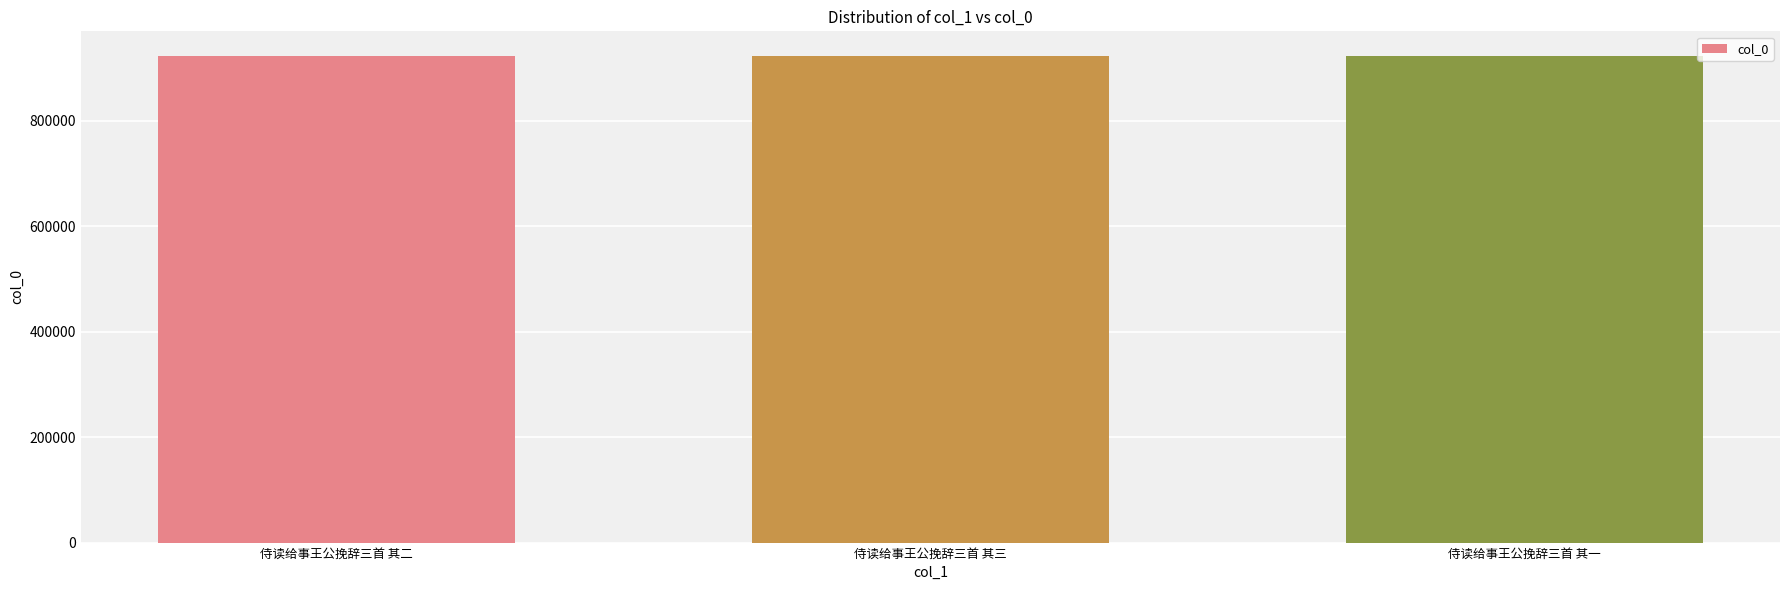

The value at 侍读给事王公挽辞三首 其二 is 923087. True or false?

True